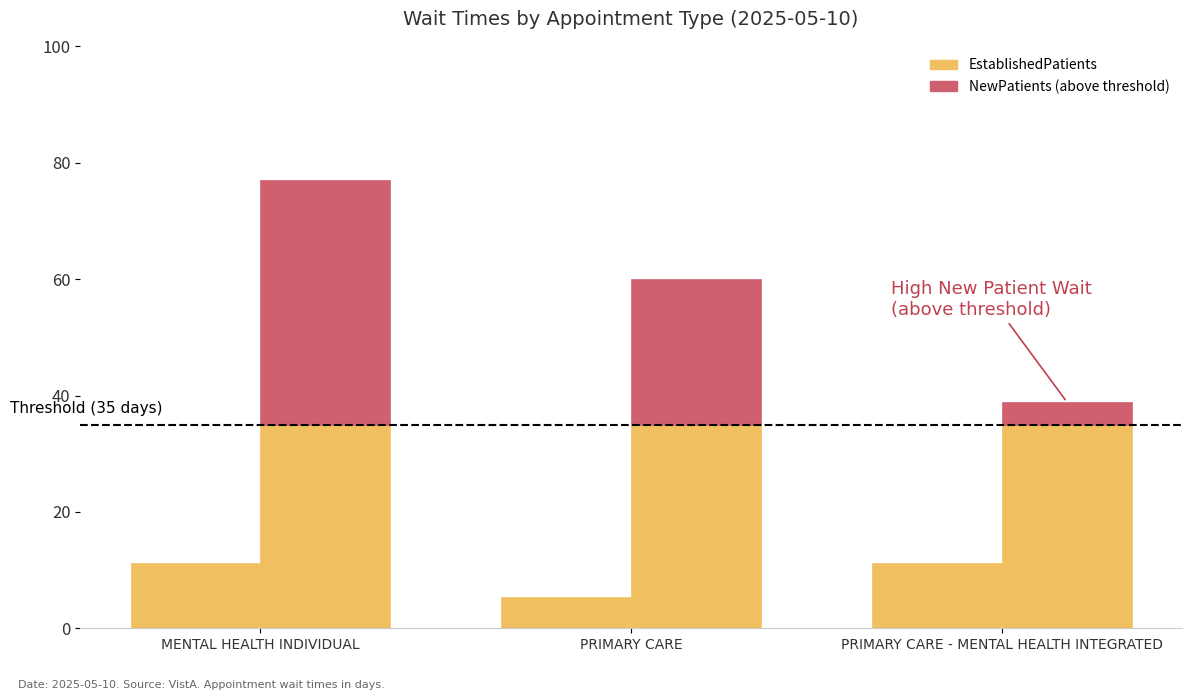

The chart shows a value of 11.3 at MENTAL HEALTH INDIVIDUAL. True or false?

True